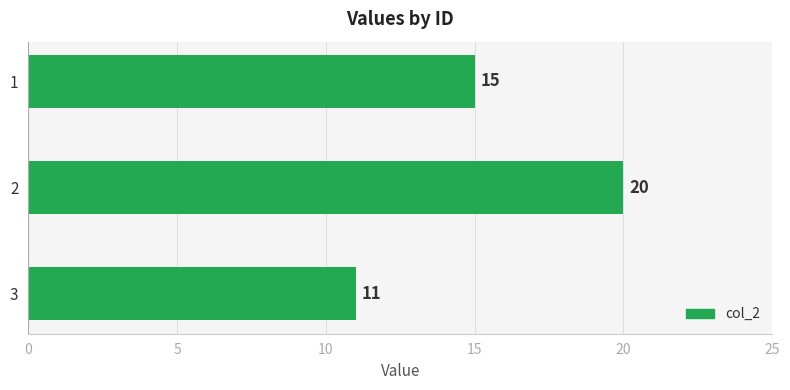

Reading bottom to top, list all the values displayed in this chart.

3=11	2=20	1=15